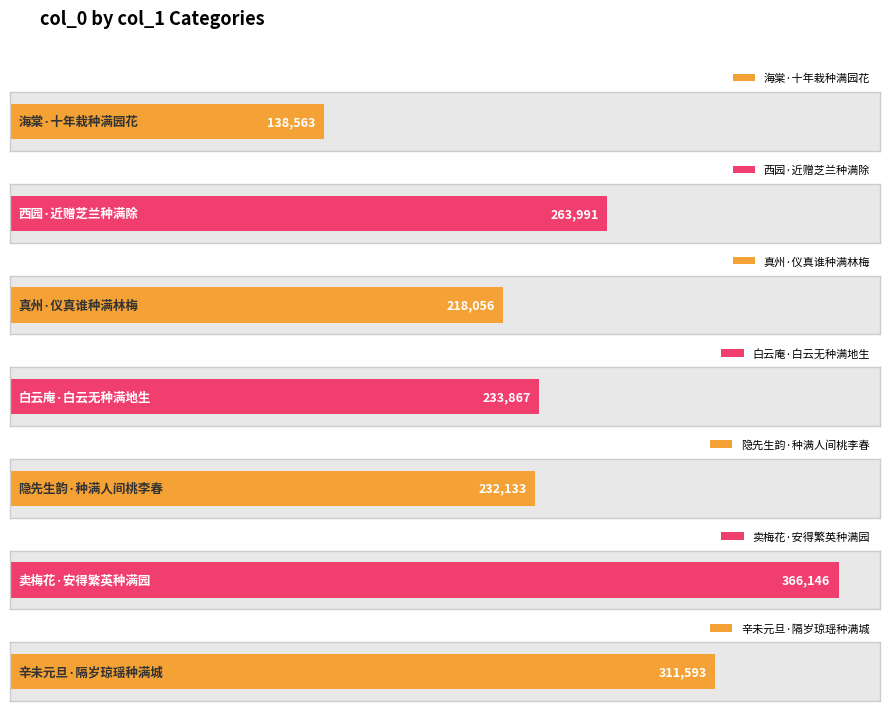

Where is the data nearest to the value 252354?

西园·近赠芝兰种满除